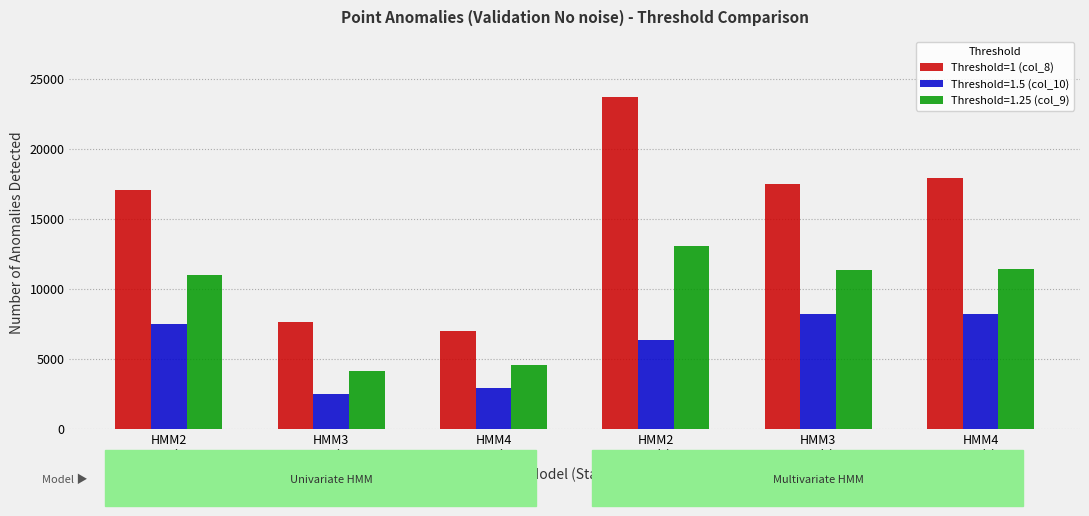

What is the lowest value of the Threshold=1.5 (col_10) series?

2513